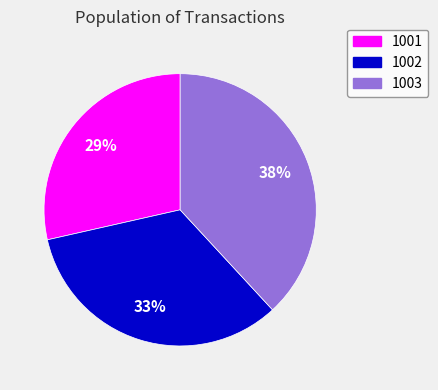

What percentage is the 1001 slice, to the nearest percent?

29%